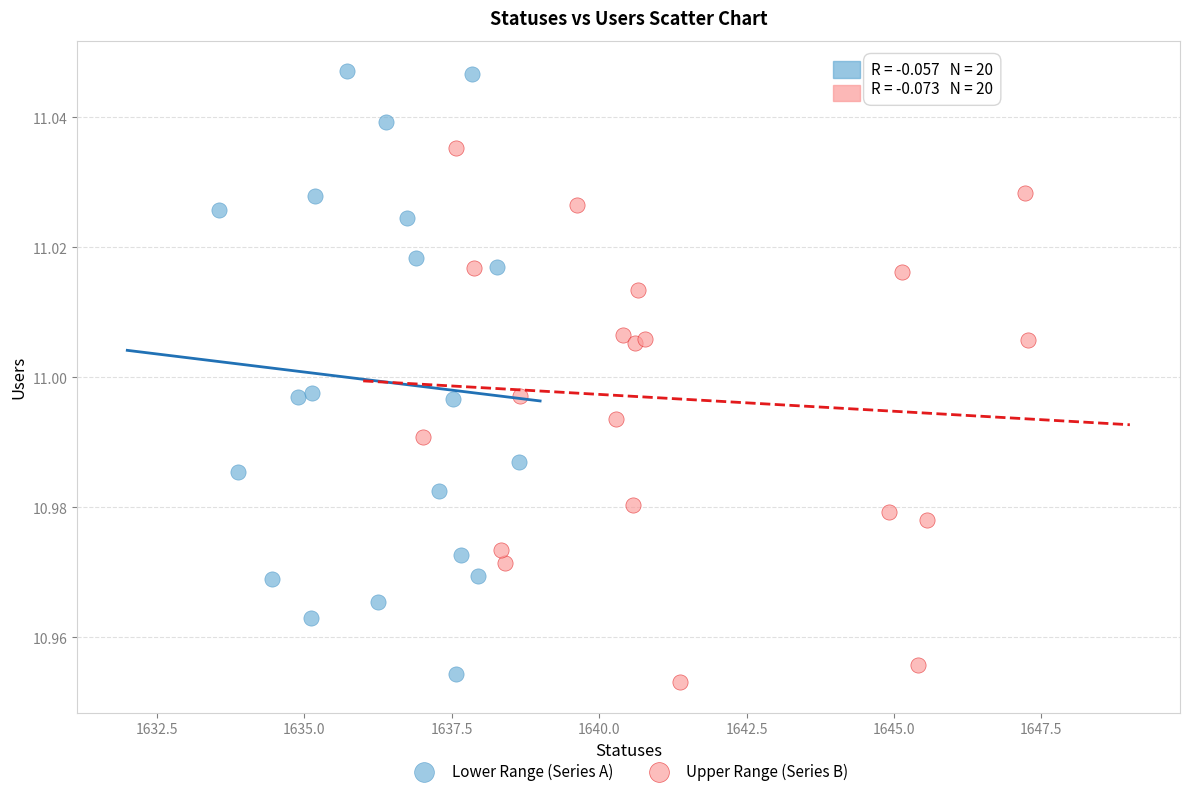

Which series has the largest Y range (max minus min)?

Lower Range (Series A)